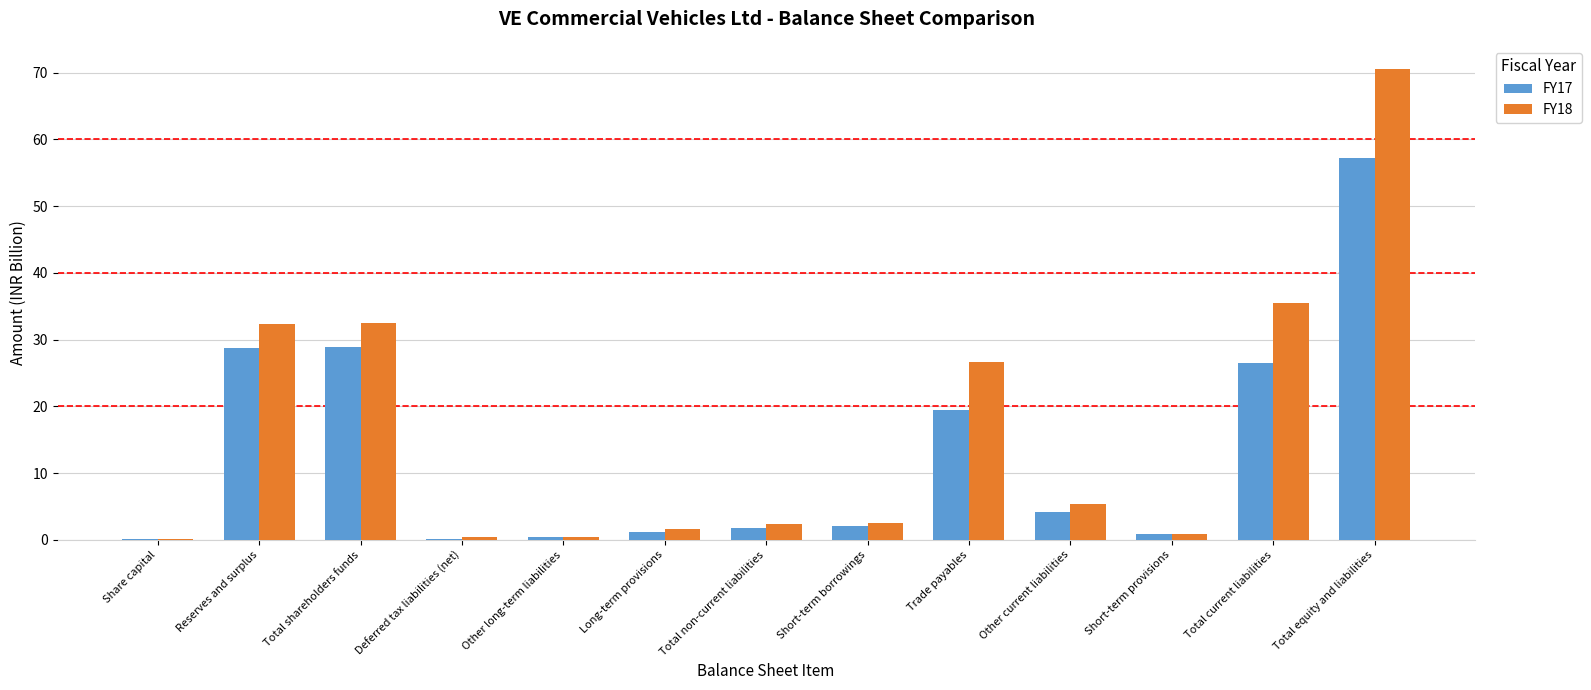

The value of FY17 at Deferred tax liabilities (net) is 0.1. True or false?

True